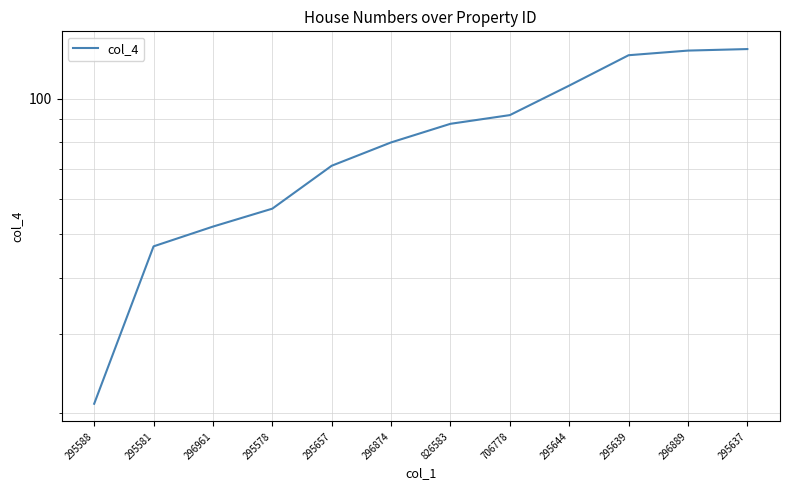

List the labels in order of value, largest first.

295637, 296889, 295639, 295644, 706778, 826583, 296874, 295657, 295578, 296961, 295581, 295588